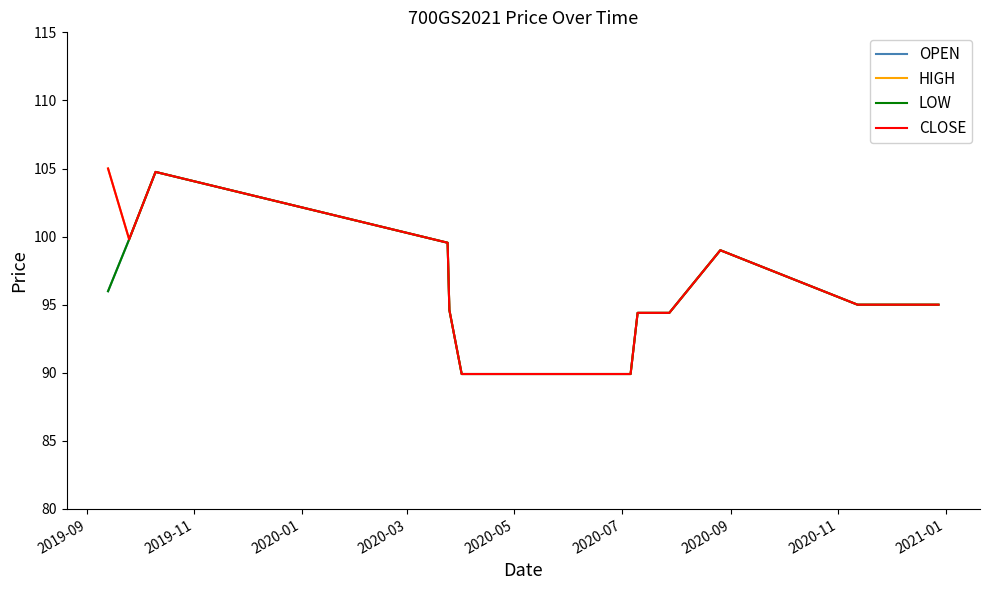

In HIGH, how many points are higher than both neighbors (excluding endpoints)?

2